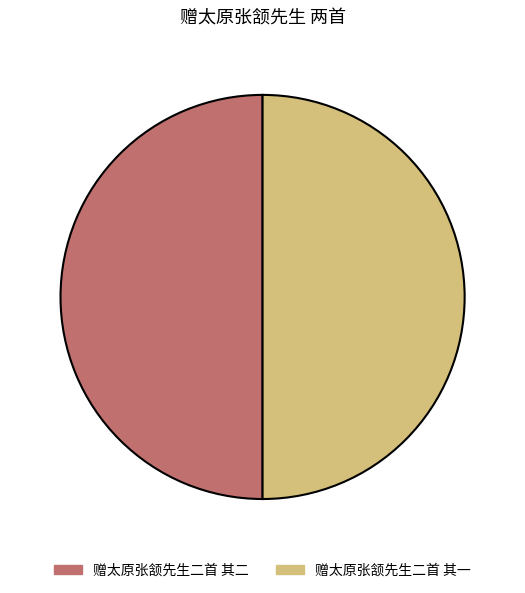

What is the ratio of the value at 赠太原张颔先生二首 其二 to the value at 赠太原张颔先生二首 其一?

1.0